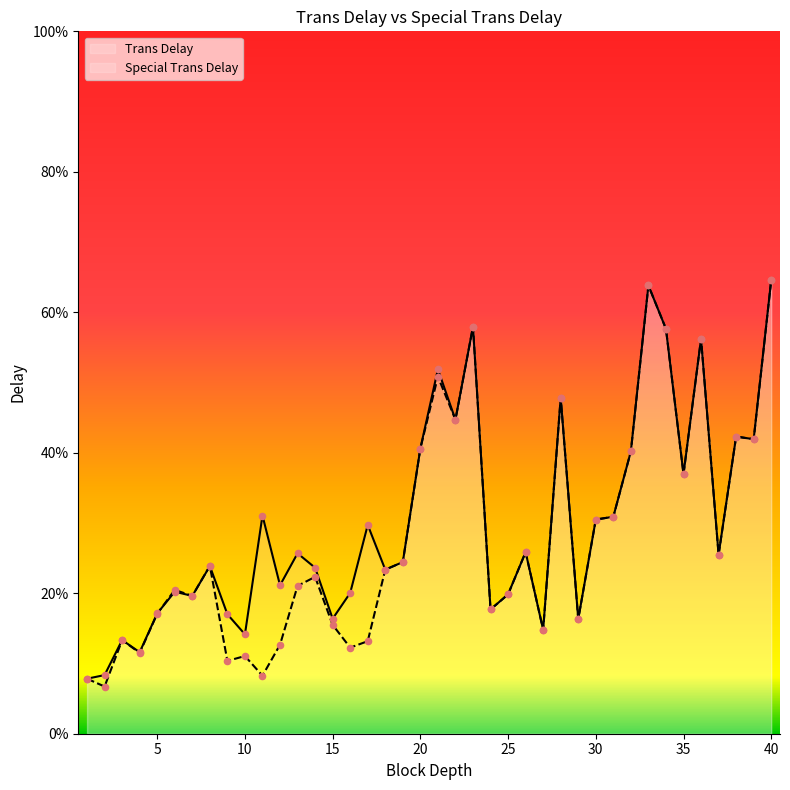

Which series reaches the minimum Y coordinate?

Special Trans Delay